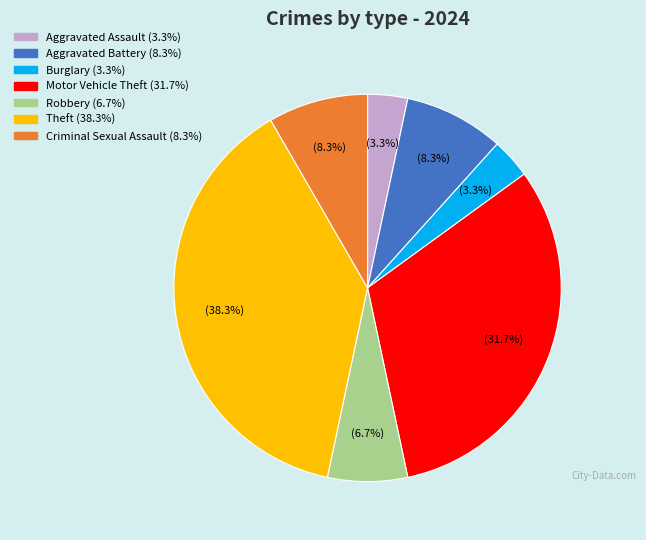

Does any single category account for the majority?

No